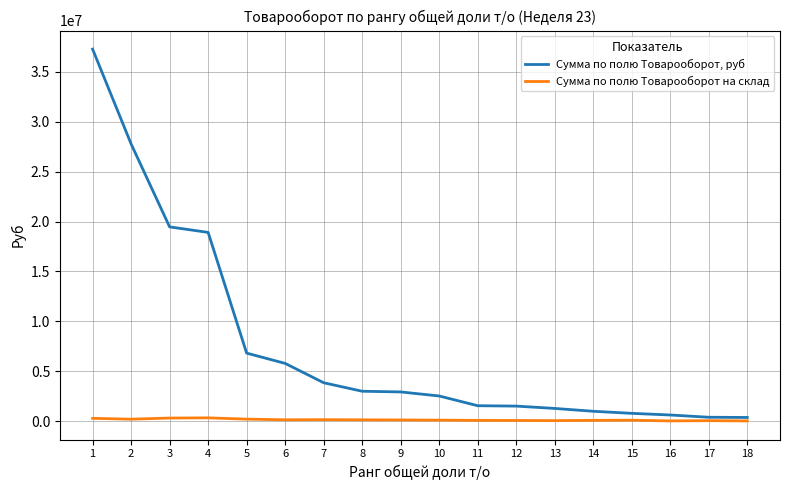

At 18, list the series in order from largest to smallest.

Сумма по полю Товарооборот, руб, Сумма по полю Товарооборот на склад